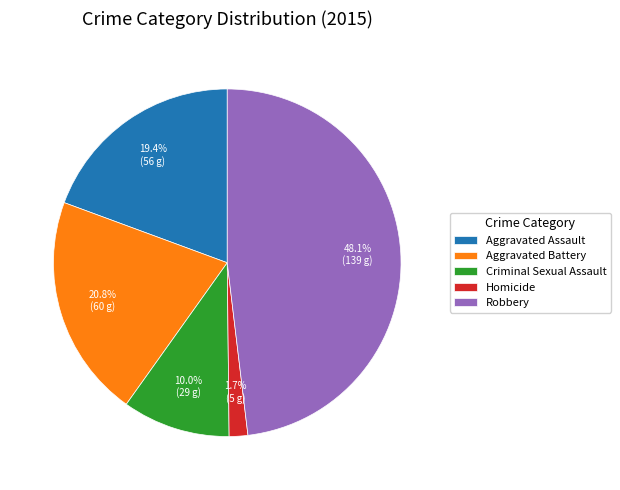

How many slices are in this pie chart?

5